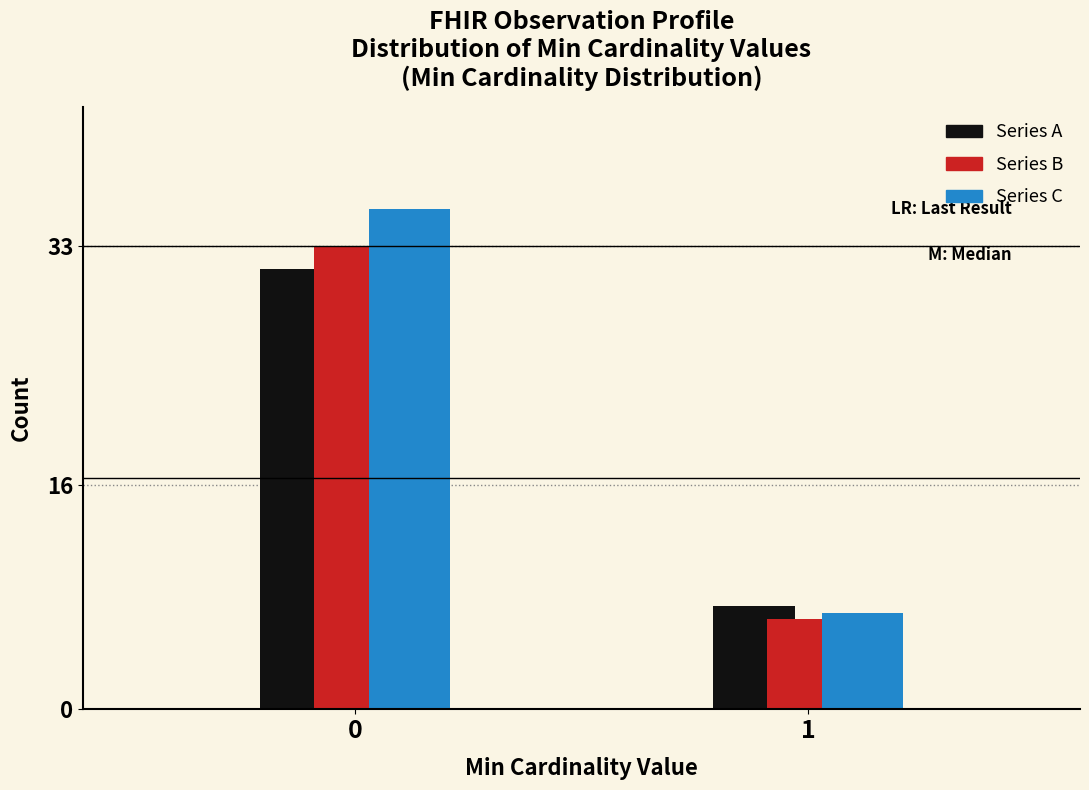

What is the average value of the Series B series?

19.7